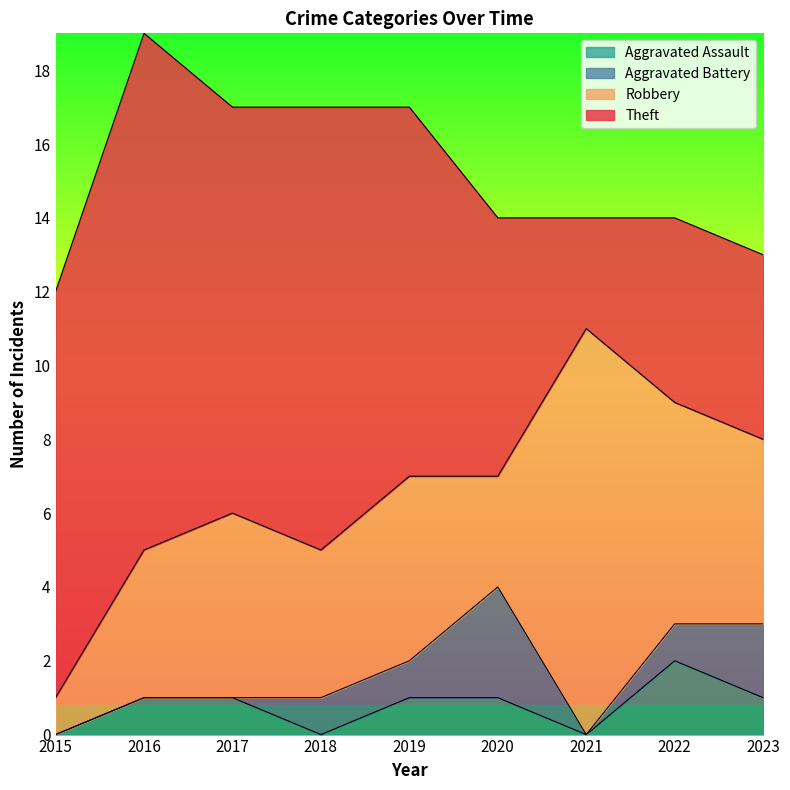

What is the lowest value of the Robbery series?

1